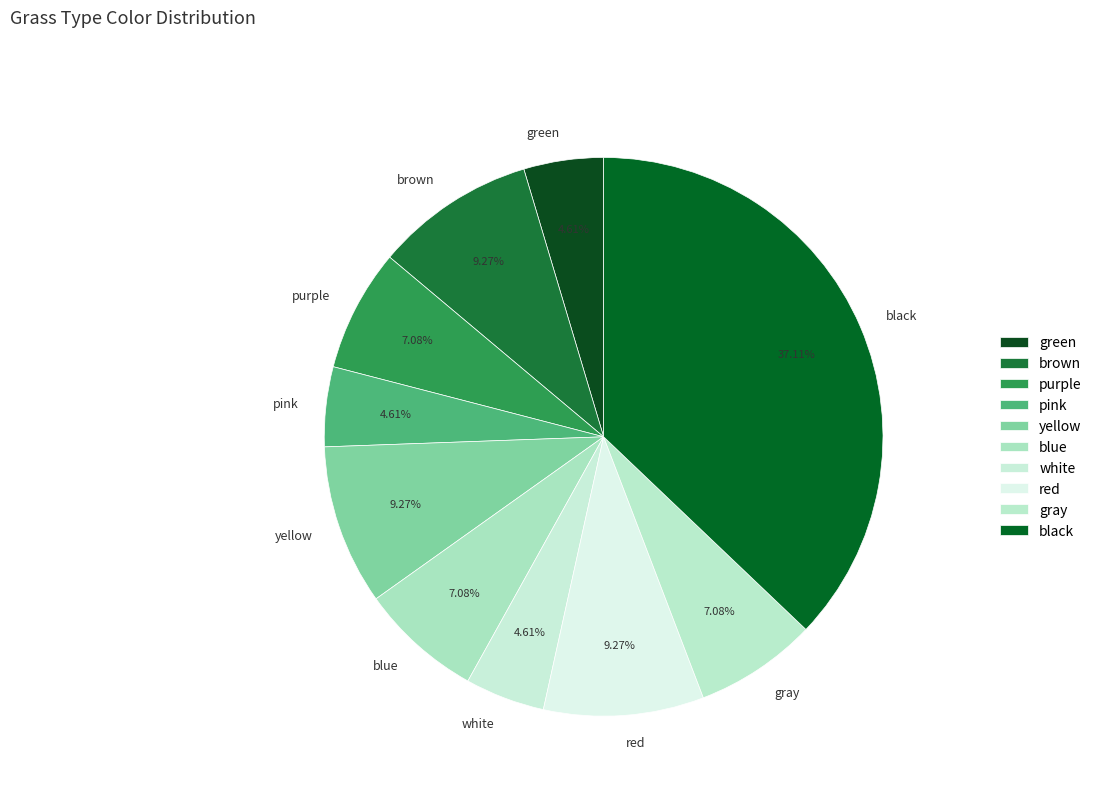

What is the ratio of the value at pink to the value at green?

1.0